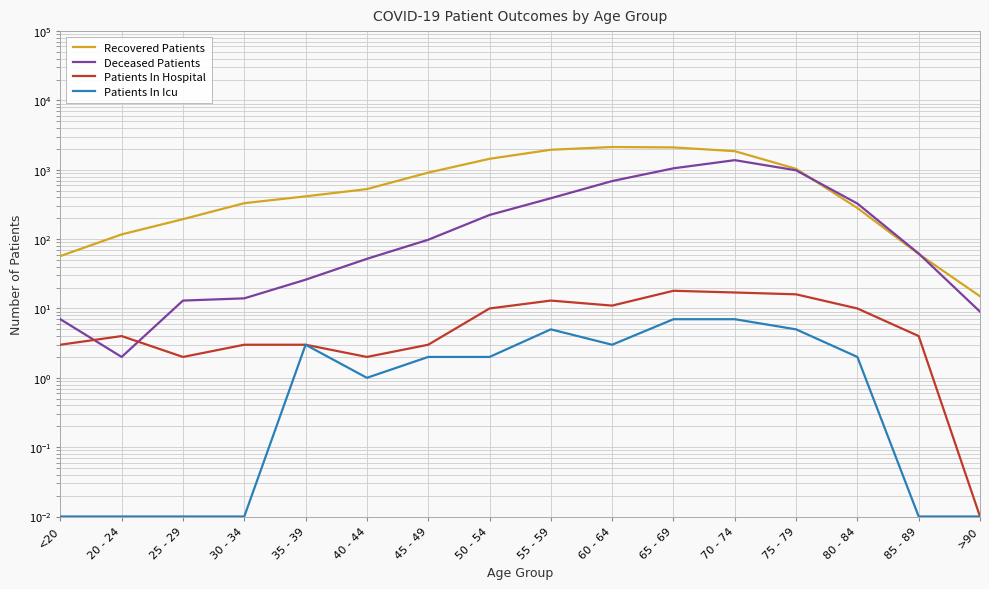

True or false: Patients In Hospital has a value of 16.0 at 75 - 79.

True